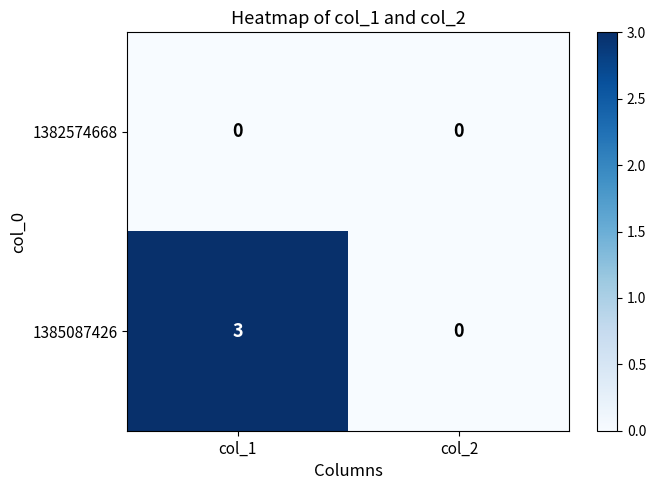

At which label does 1385087426 reach its peak?

col_1